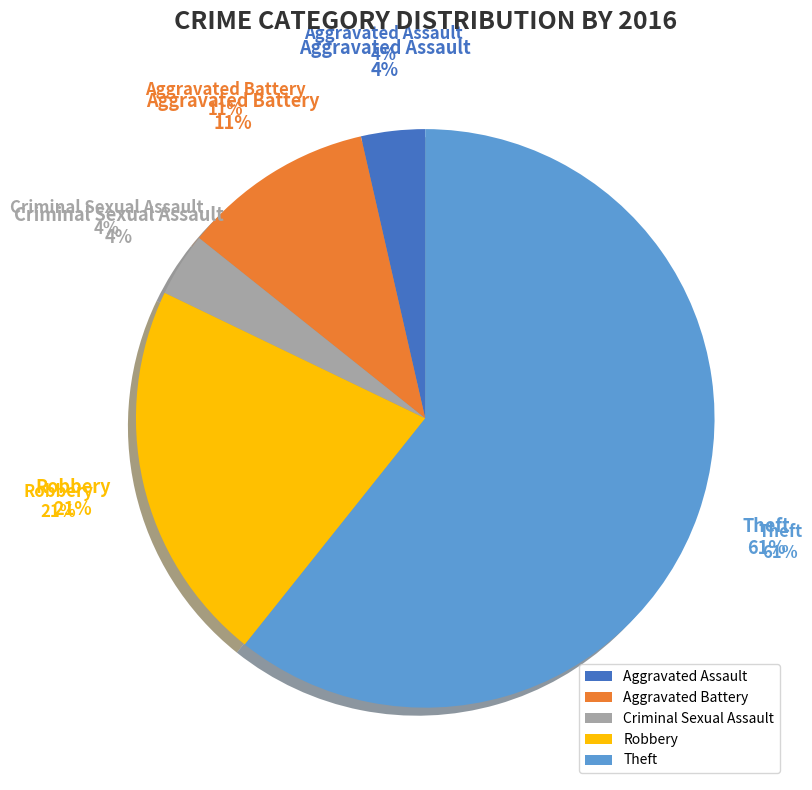

Which category accounts for the majority?

Theft